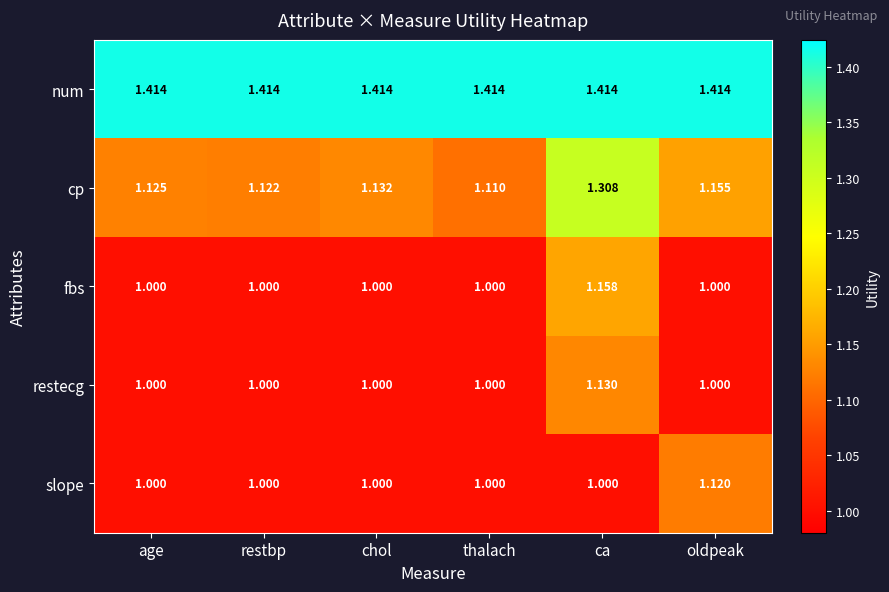

Is the value of fbs at restbp greater than the value of cp at oldpeak?

No